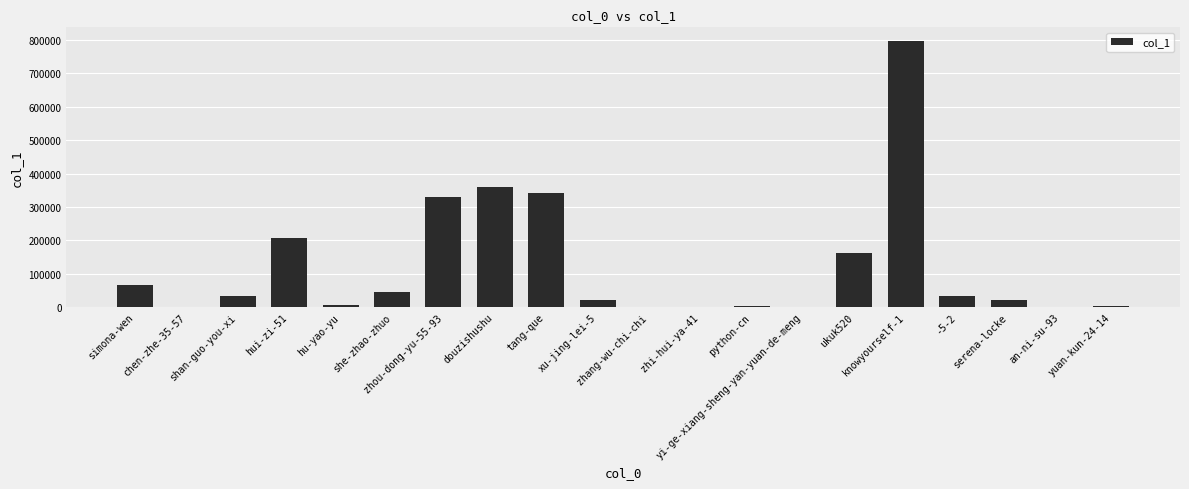

Where does the data first go above 32575?

simona-wen